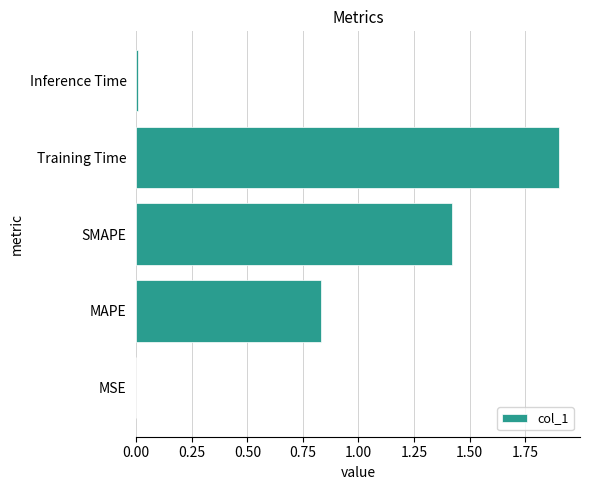

The value at Training Time is 1.9. True or false?

True